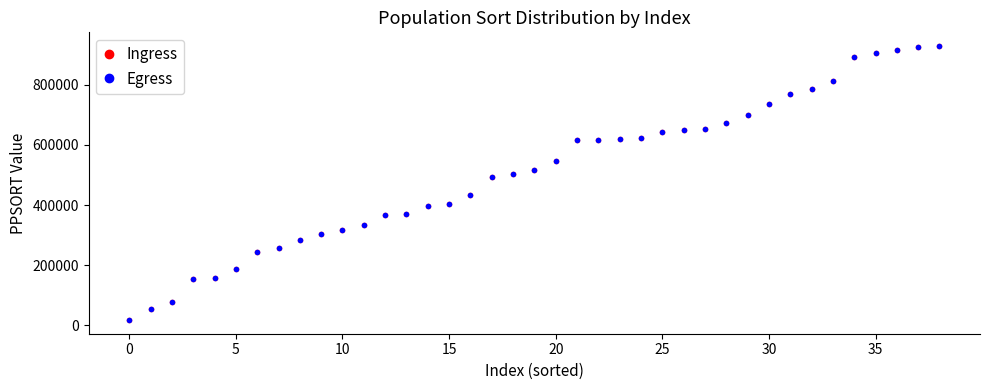

At which category is the sum across all series the highest?

38